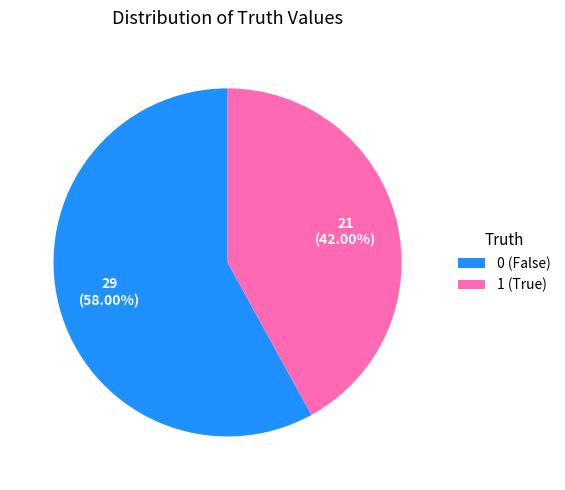

Rank the categories by value from highest to lowest.

0, 1